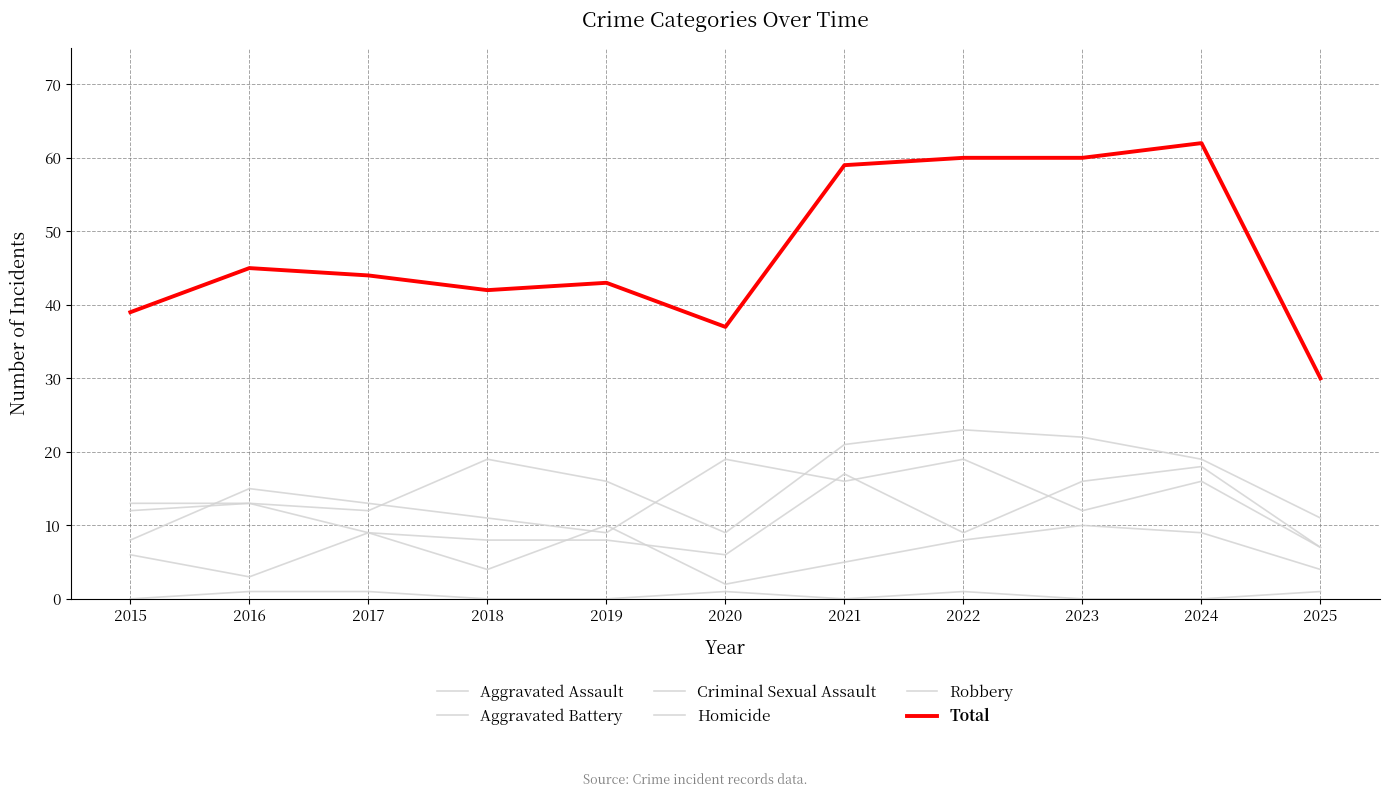

Rank the categories by Aggravated Assault value from highest to lowest.

2022, 2023, 2021, 2018, 2024, 2019, 2016, 2015, 2017, 2025, 2020